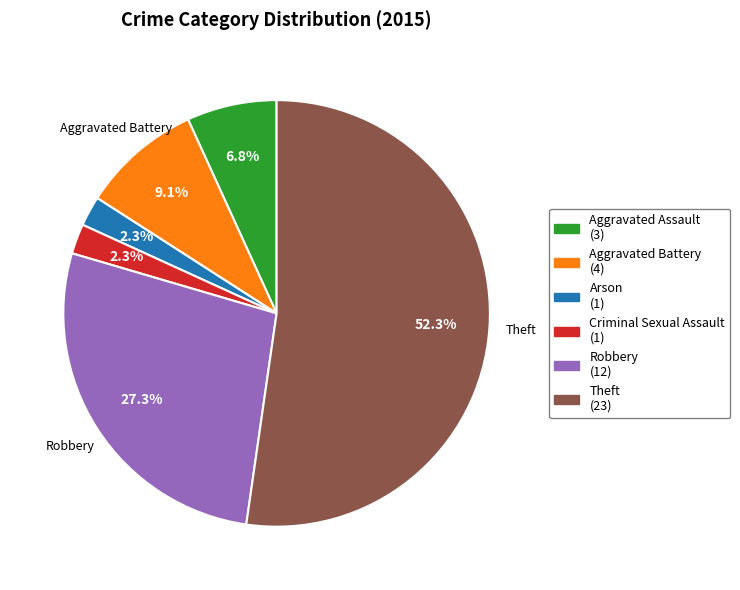

Does any single category account for the majority?

Yes